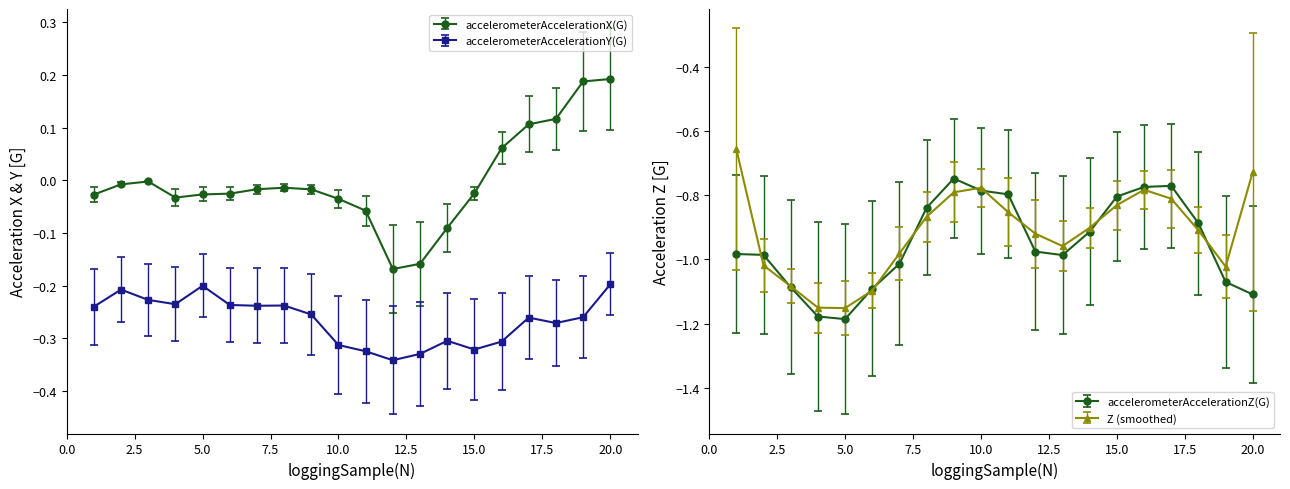

Which series has the widest spread of values?

accelerometerAccelerationZ(G)